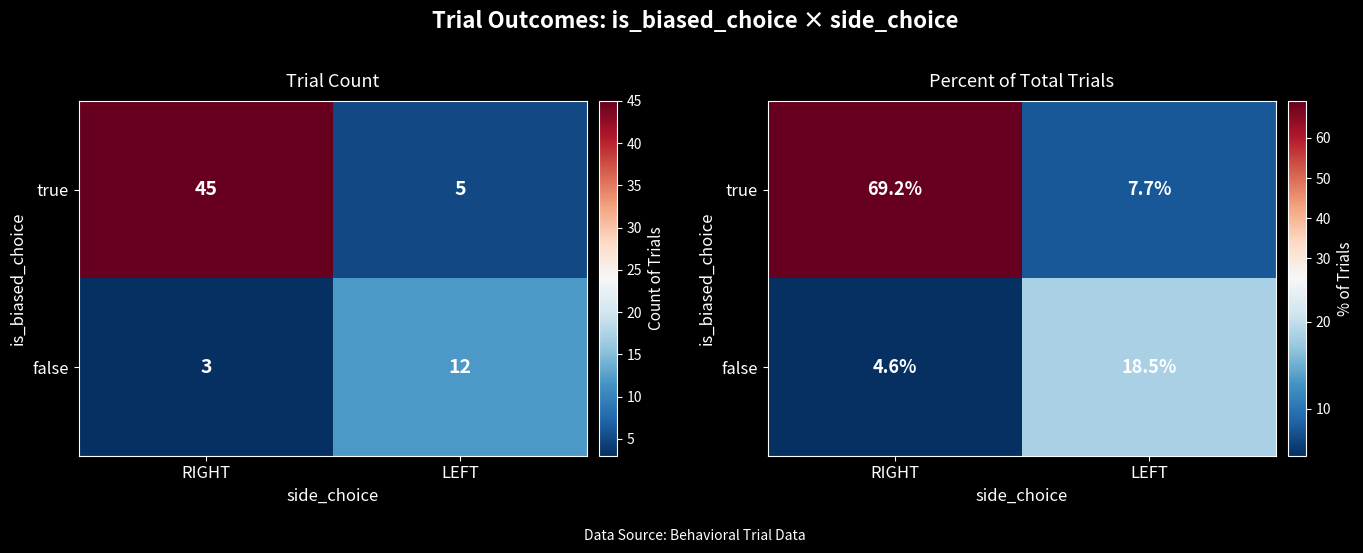

What is the sum of the true values at LEFT and RIGHT?

76.9